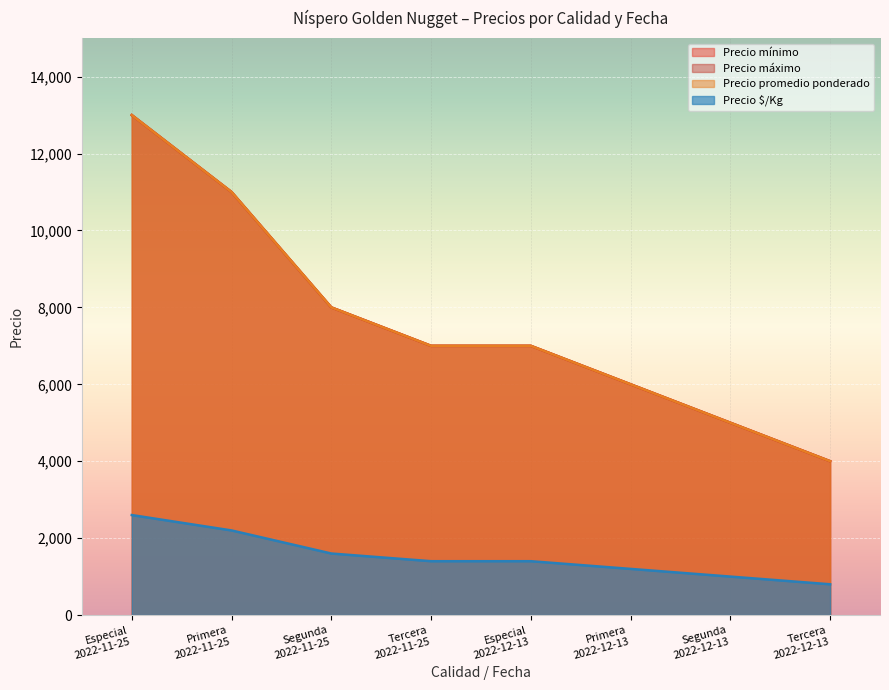

Is it true that Precio máximo equals 13000 at Especial
2022-11-25?

True